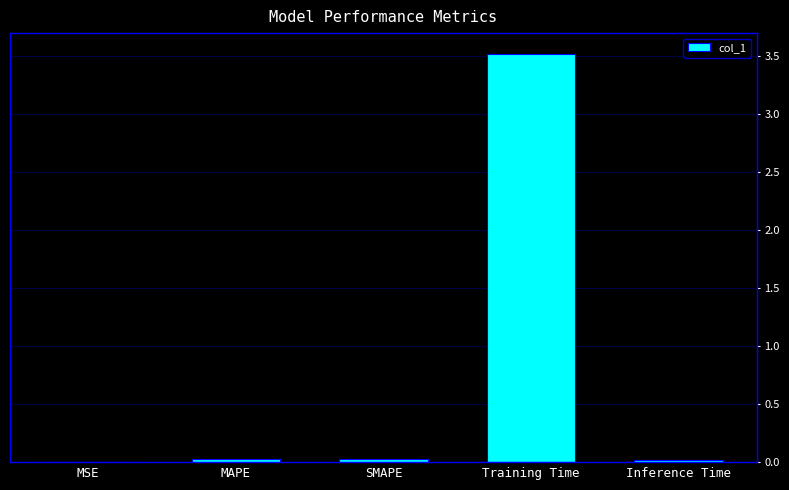

Which category has the highest value across all series?

Training Time